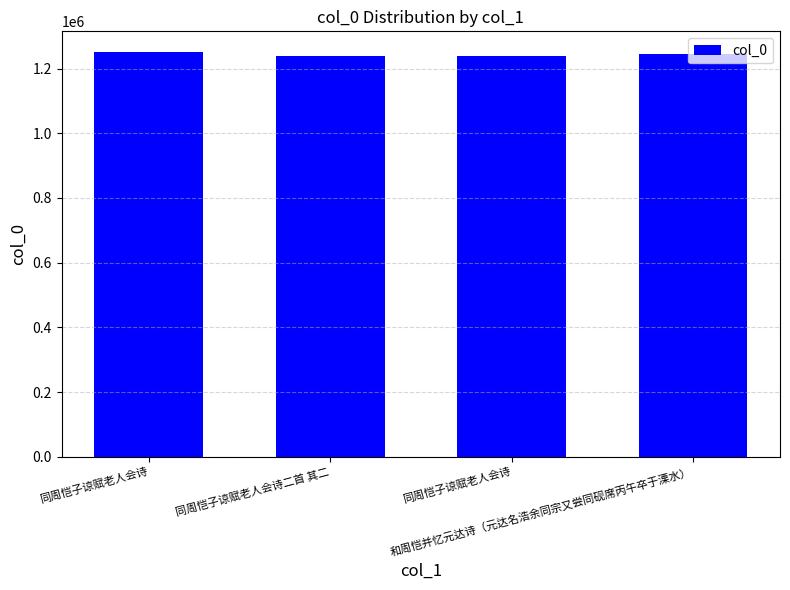

Approximately how many times larger is the value at 同周恺子谅赋老人会诗 compared to 和周恺并忆元达诗（元达名浩余同宗又尝同砚席丙午卒于溧水）?

1.0